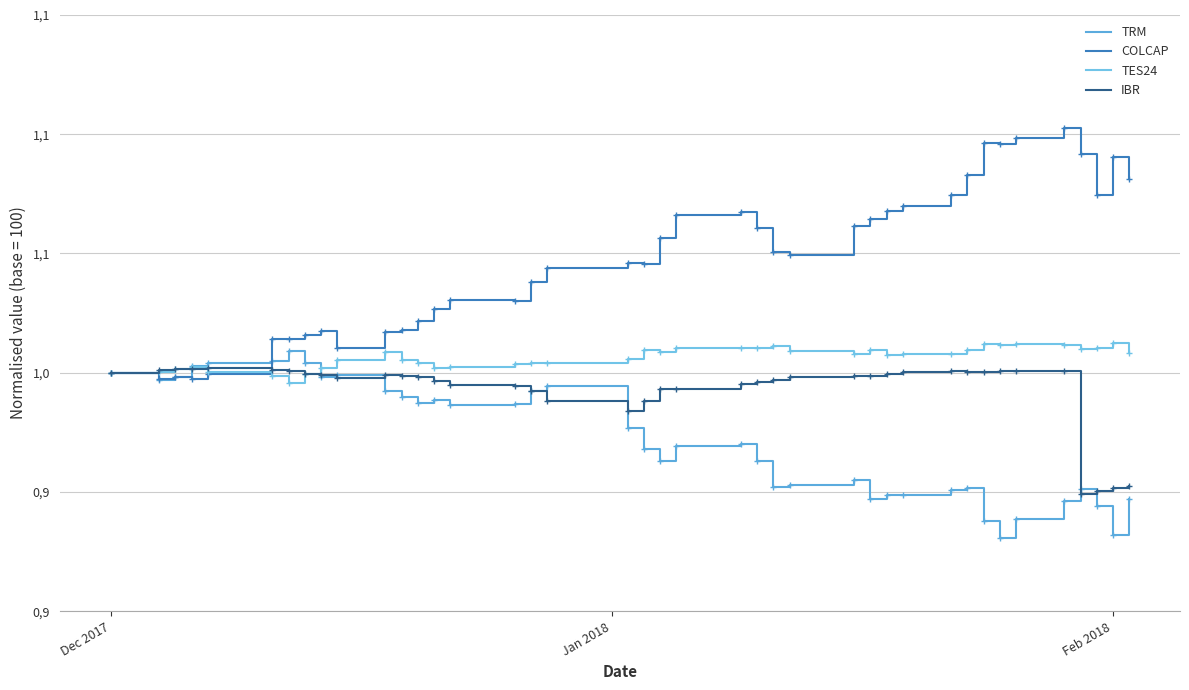

How many interior local peaks does the COLCAP series have?

9